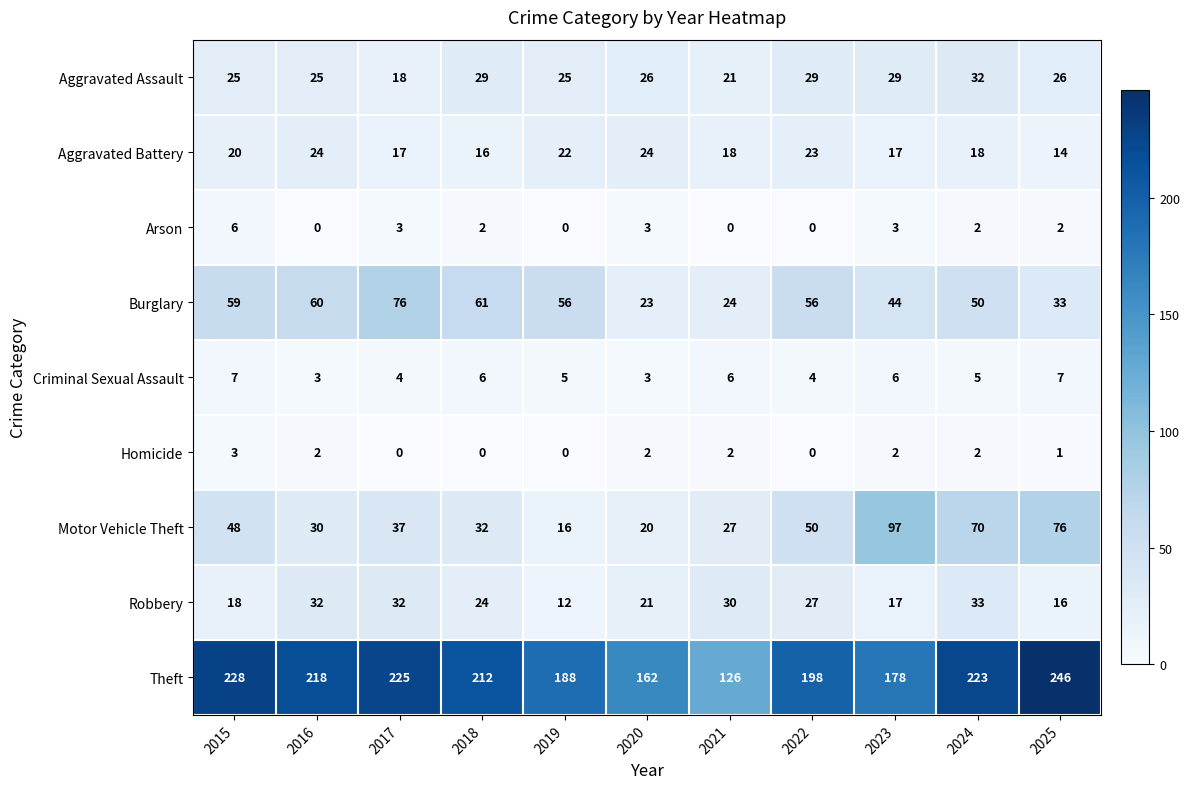

At which label is Theft closest to 186?

2019